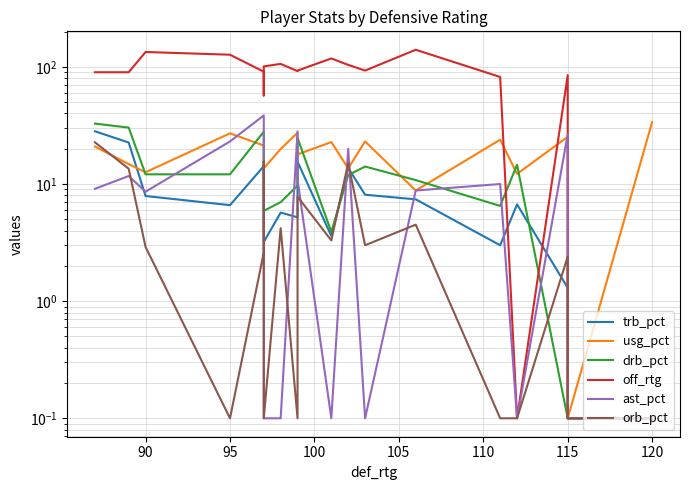

How many values in the usg_pct series are below 19?

9